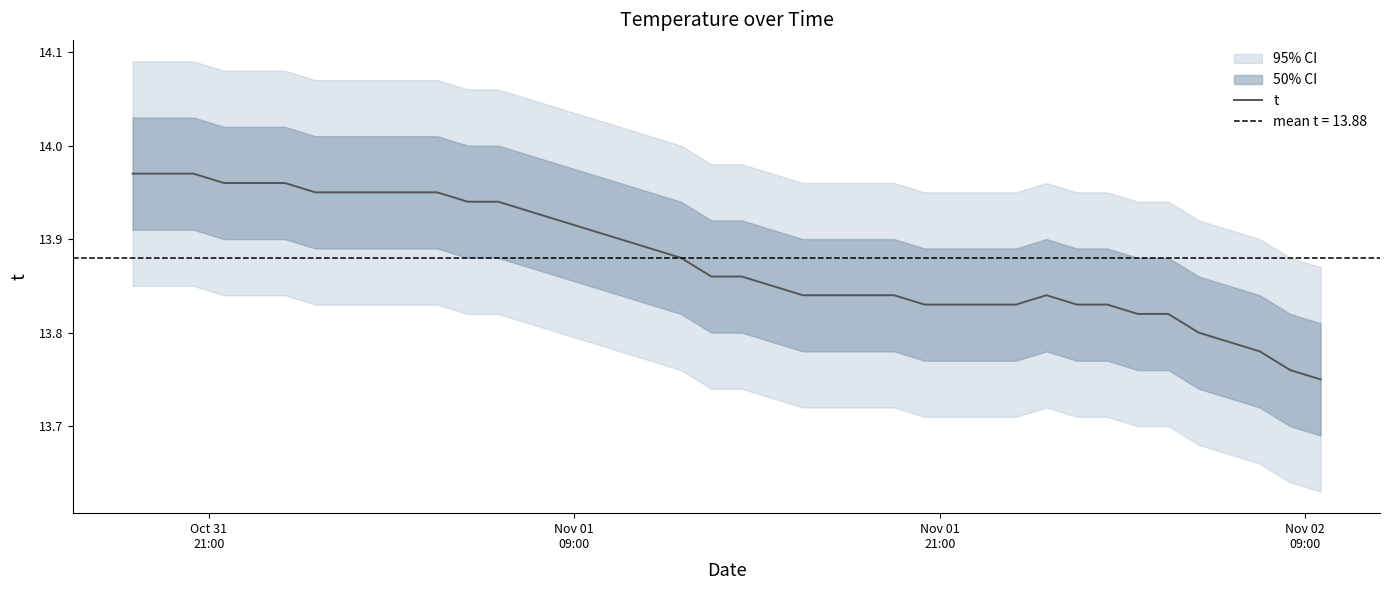

Does the chart display data point markers on the line(s)?

No